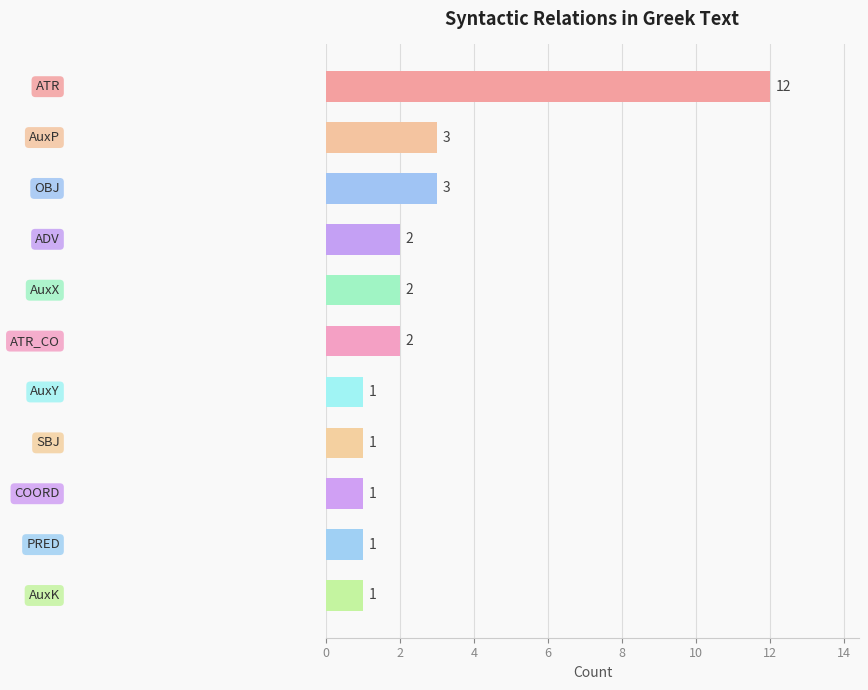

What is the value of the 4th bar from the top?

2